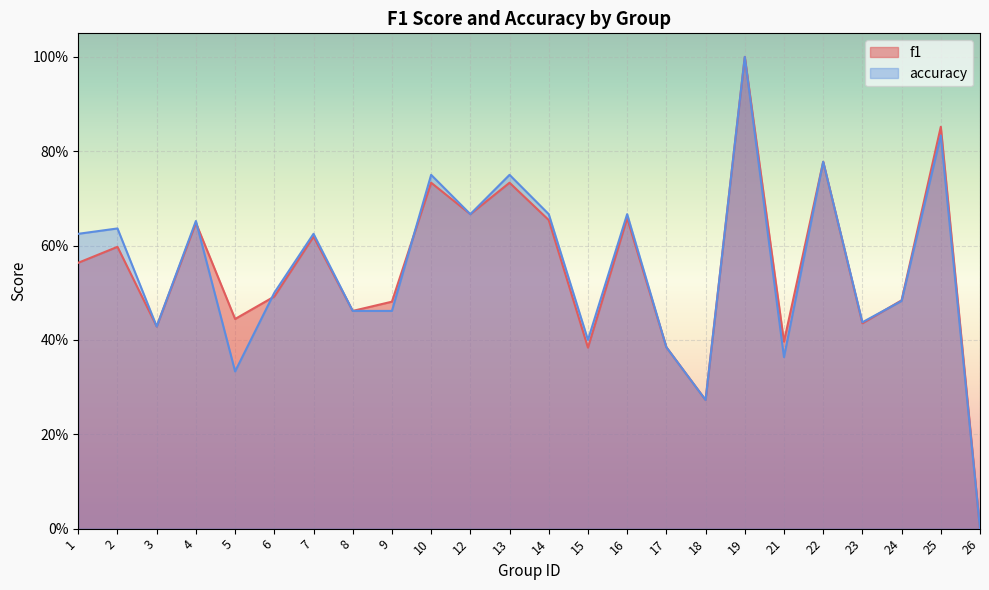

At which category is the sum across all series the highest?

19